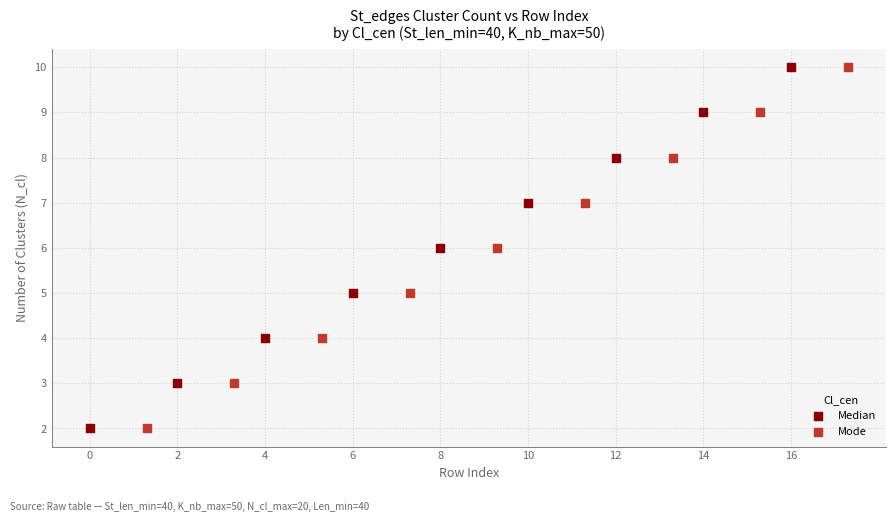

What are all the series names shown in the legend?

Median, Mode